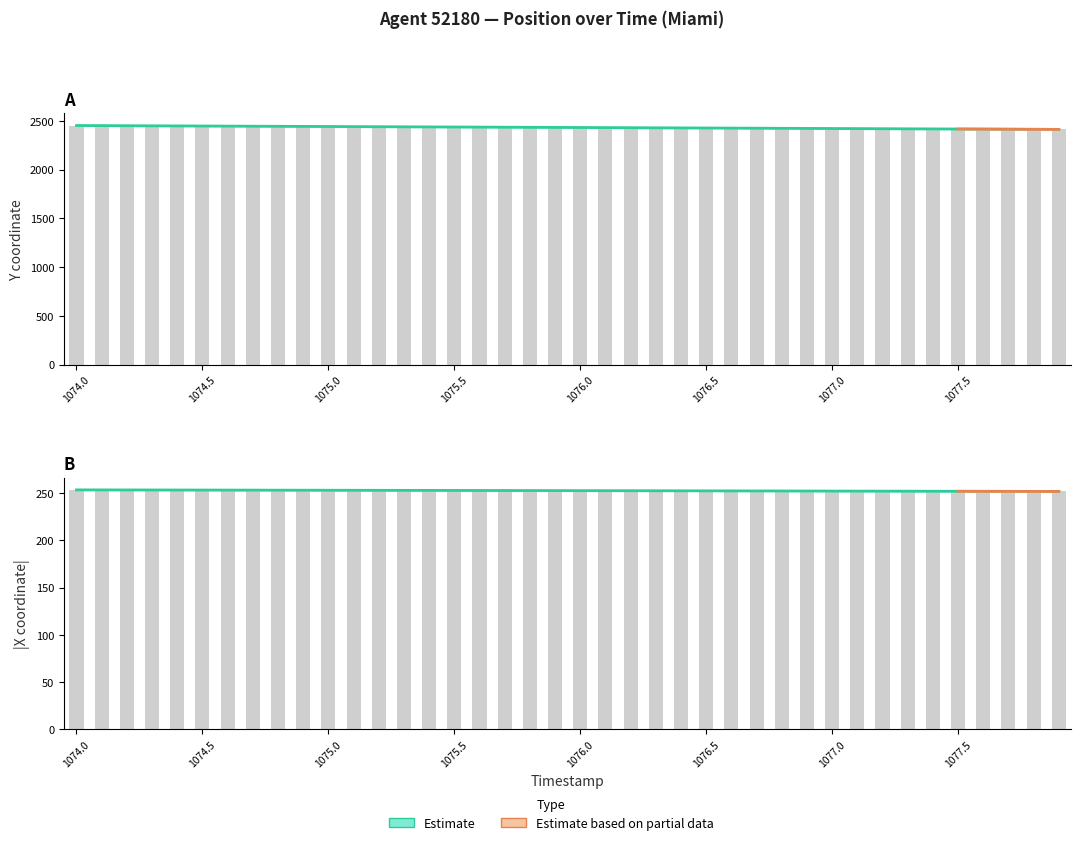

Reading left to right, extract all data points from this chart.

Y position (Estimate): 2451.5	2450.5	2449.5	2448.5	2447.5	2446.4	2445.4	2444.4	2443.4	2442.4	2441.4	2440.4	2439.3	2438.3	2437.3	2436.3	2435.2	2434.2	2433.2	2432.2	2431.1	2430.1	2429.1	2428.0	2427.0	2426.0	2424.9	2423.9	2422.9	2421.9	2420.8	2419.8	2418.8	2417.7	2416.7	2415.7	2414.7	2413.6	2412.6	2411.6
X position (Estimate): 253.5	253.4	253.4	253.3	253.3	253.3	253.2	253.2	253.1	253.1	253.1	253.0	253.0	252.9	252.9	252.9	252.8	252.8	252.7	252.7	252.6	252.6	252.6	252.5	252.5	252.4	252.4	252.3	252.3	252.2	252.2	252.2	252.1	252.1	252.0	252.0	251.9	251.9	251.8	251.8